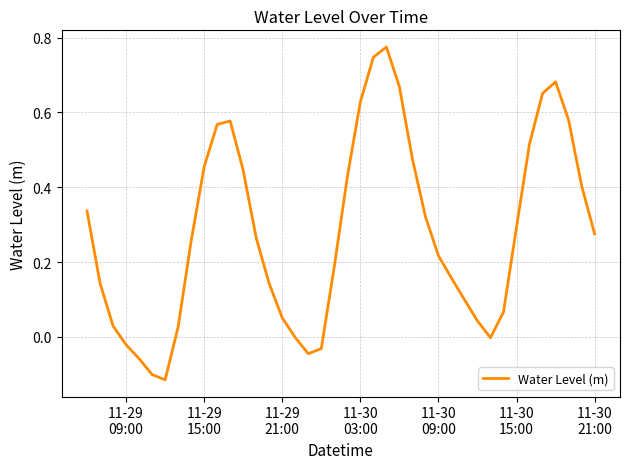

How many points are higher than both their immediate neighbors (excluding endpoints)?

3